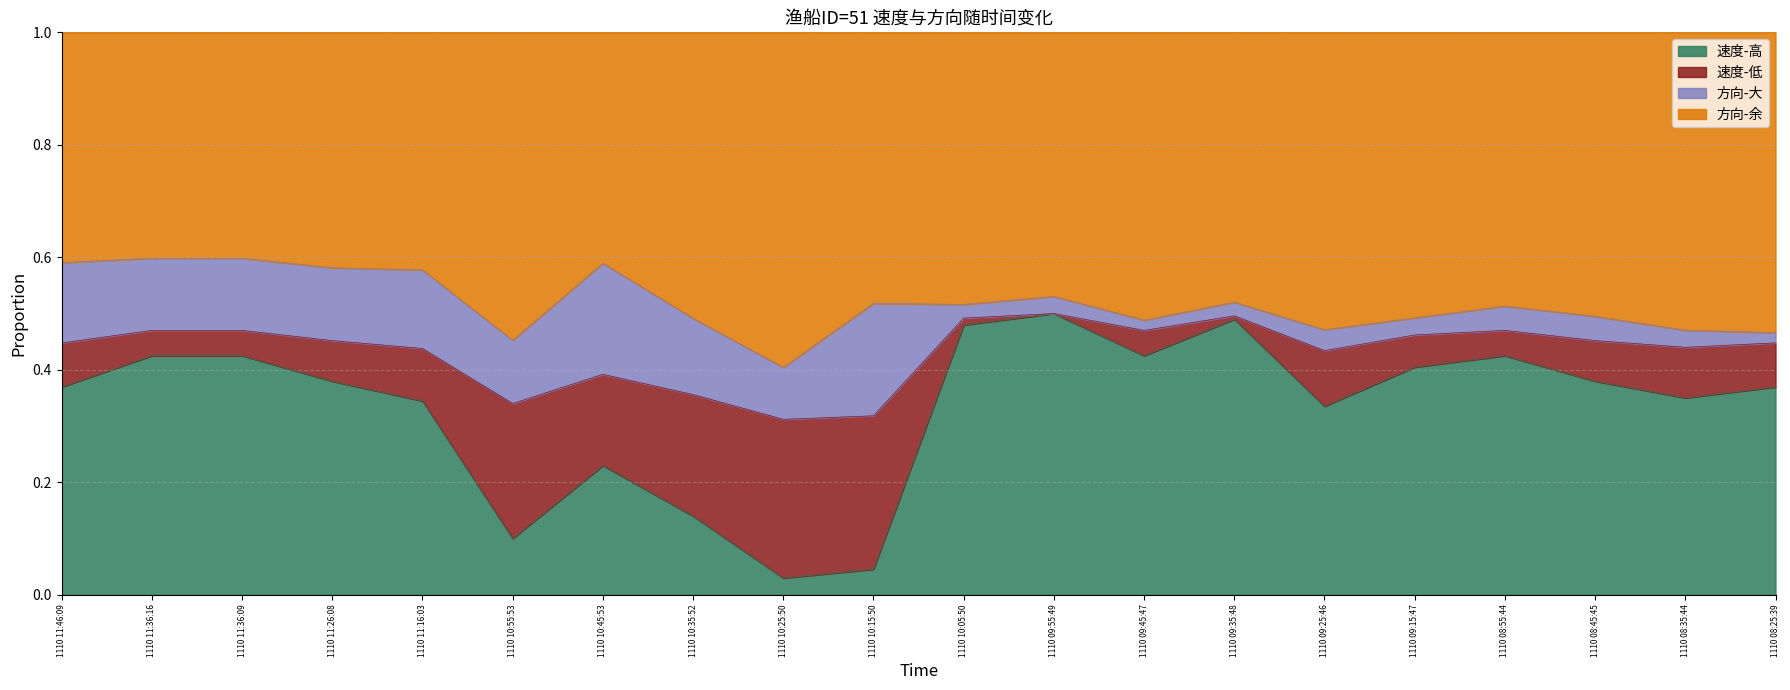

Rank the categories by value from highest to lowest.

1110 09:55:49, 1110 09:35:48, 1110 10:05:50, 1110 11:36:16, 1110 11:36:09, 1110 09:45:47, 1110 08:55:44, 1110 09:15:47, 1110 11:26:08, 1110 08:45:45, 1110 11:46:09, 1110 08:25:39, 1110 08:35:44, 1110 11:16:03, 1110 09:25:46, 1110 10:45:53, 1110 10:35:52, 1110 10:55:53, 1110 10:15:50, 1110 10:25:50